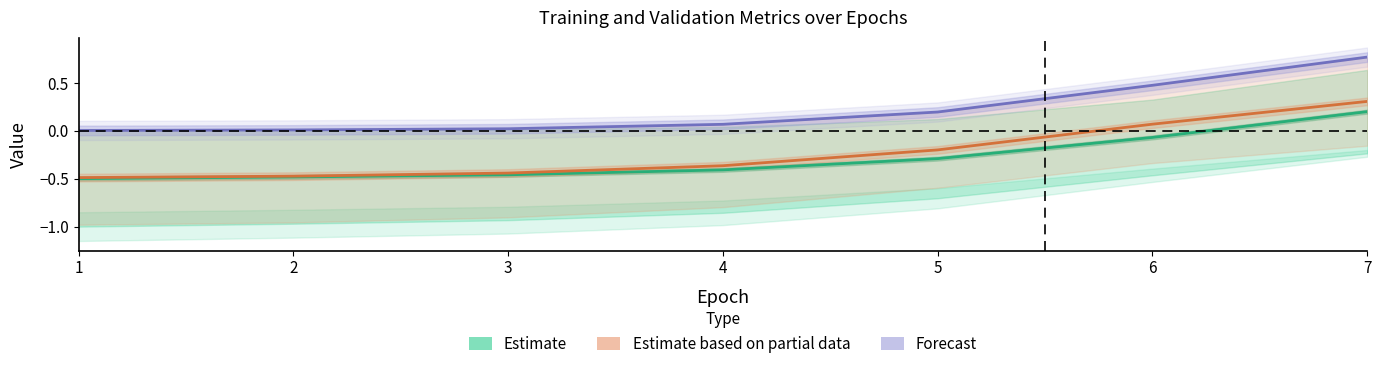

Which has a higher value, 7 or 1?

7